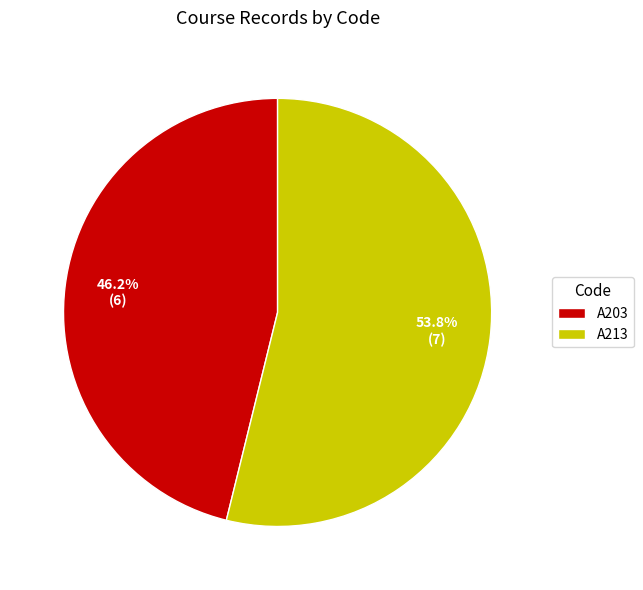

Rank the categories by value from highest to lowest.

A213, A203